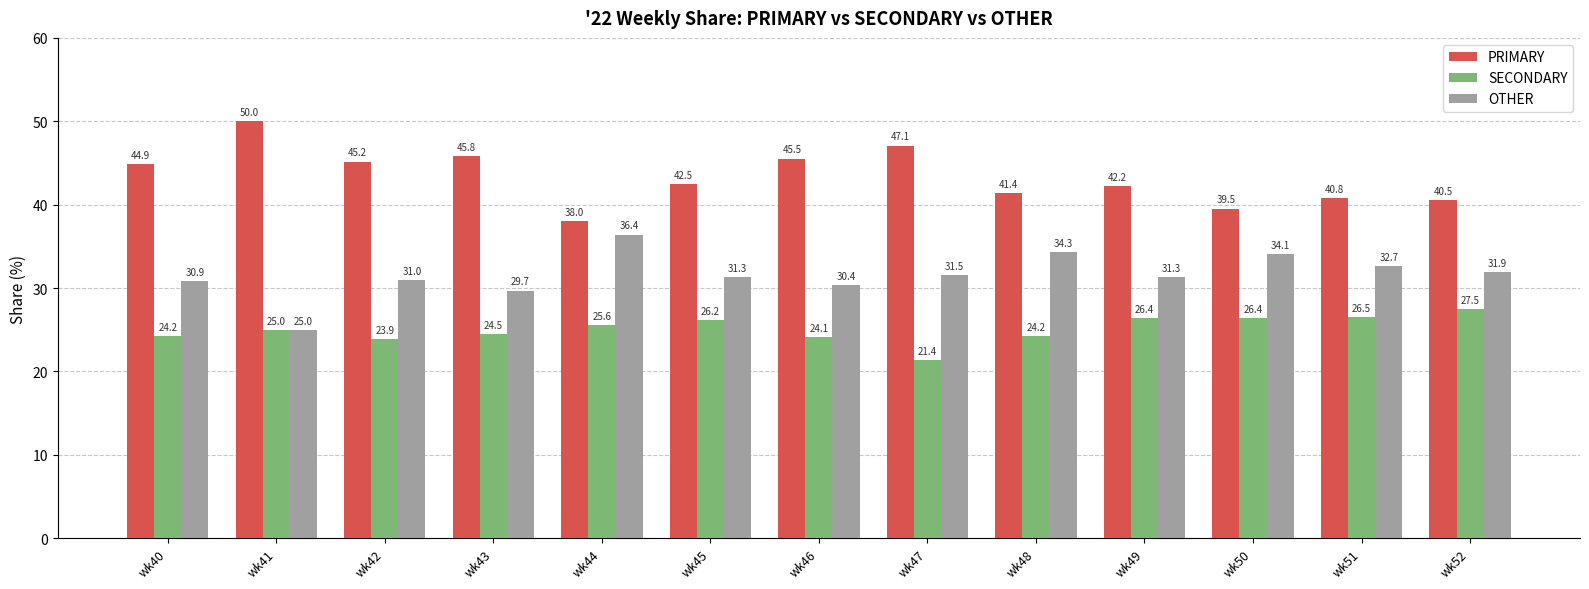

What is the smallest value displayed?

21.4